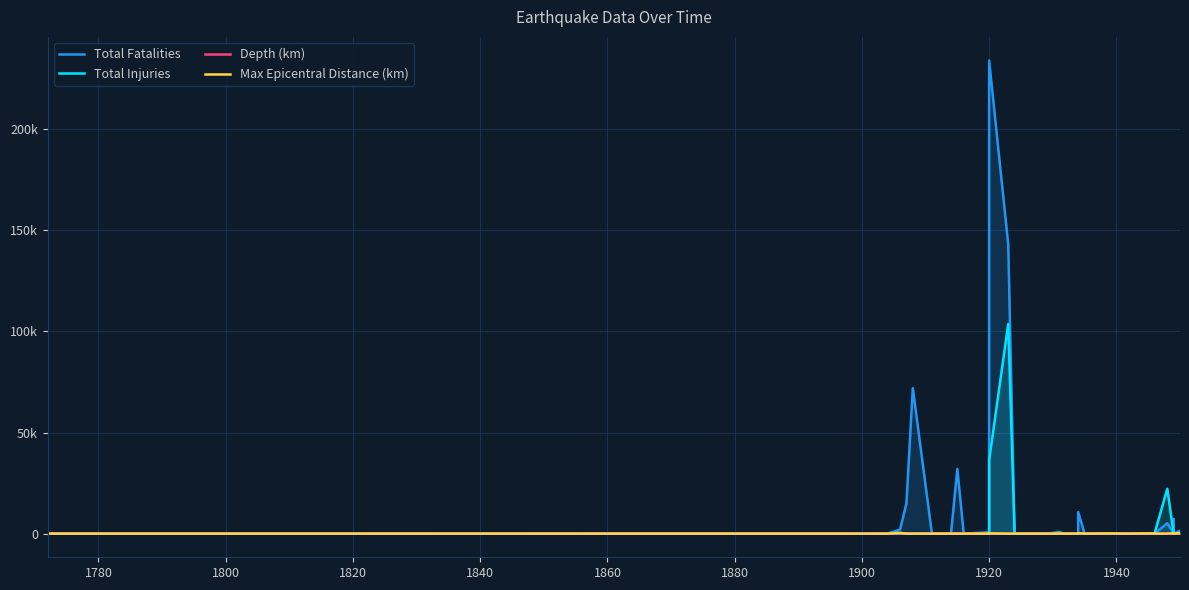

Which series has the largest range (max minus min)?

Total Fatalities